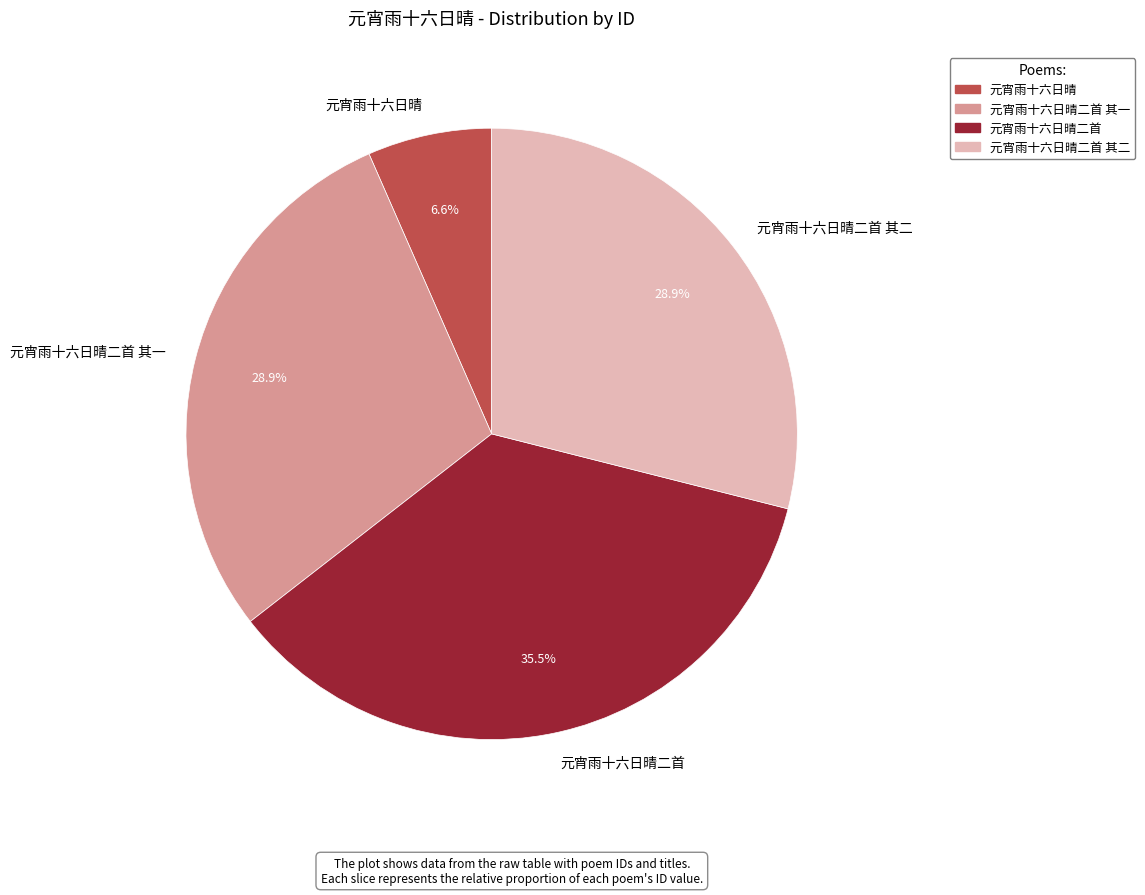

What is the ratio of the value at 元宵雨十六日晴二首 其二 to the value at 元宵雨十六日晴?

4.4